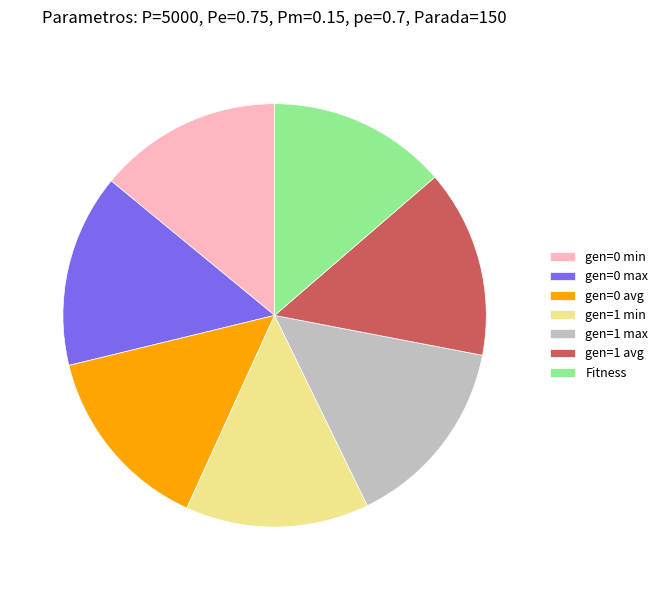

Does gen=1 min represent more than half of the total?

No